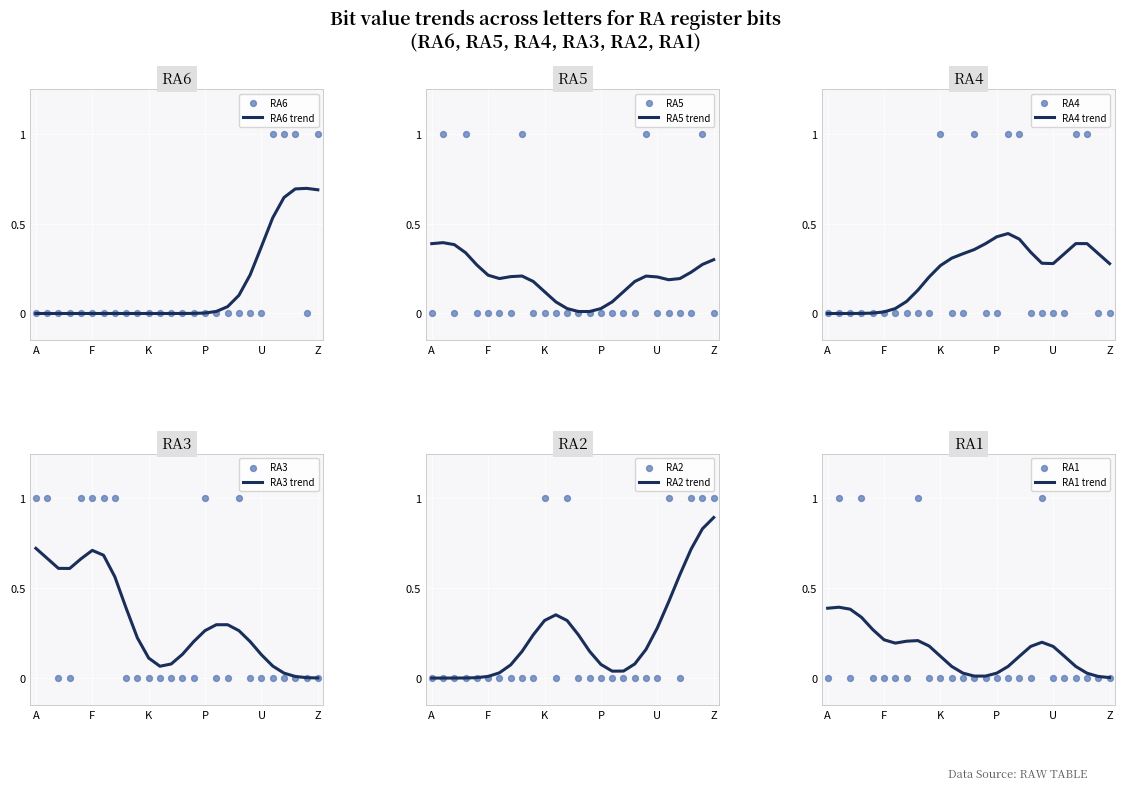

At which category is the sum across all series the highest?

B